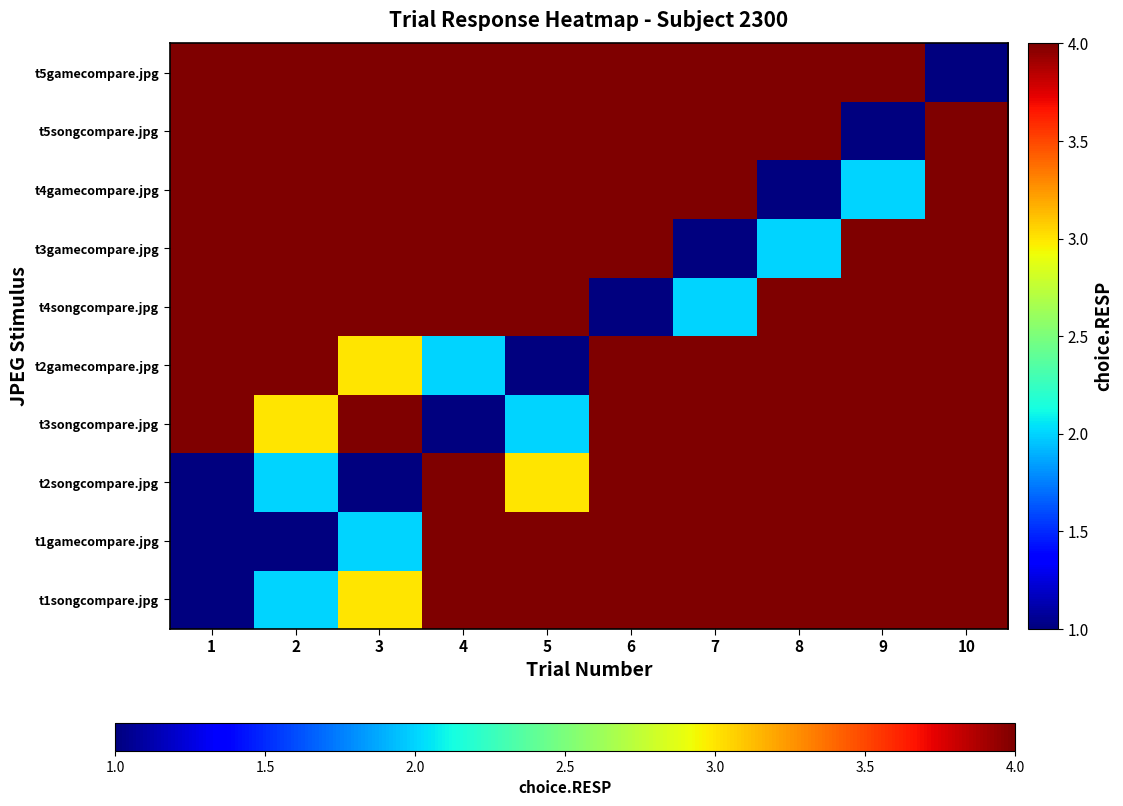

List the series in order of their peak value, lowest first.

t1gamecompare.jpg, t2songcompare.jpg, t3songcompare.jpg, t2gamecompare.jpg, t4songcompare.jpg, t3gamecompare.jpg, t4gamecompare.jpg, t5songcompare.jpg, t5gamecompare.jpg, t1songcompare.jpg